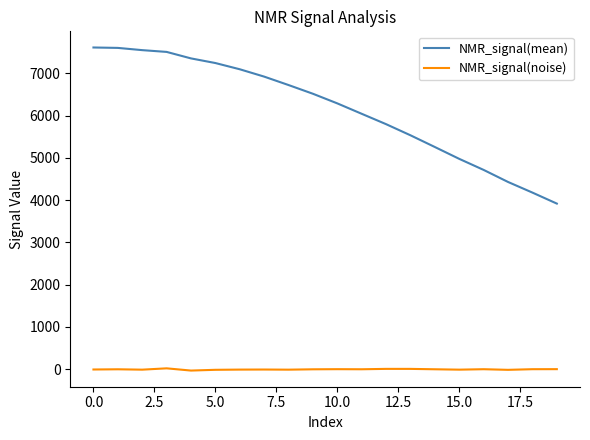

Which series has the largest total across all categories?

NMR_signal(mean)